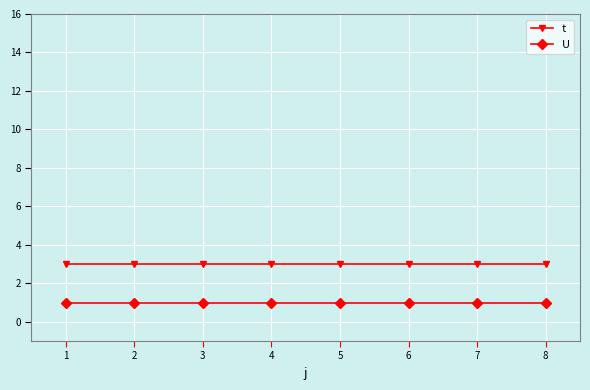

The value of U at 6 is 1. True or false?

True